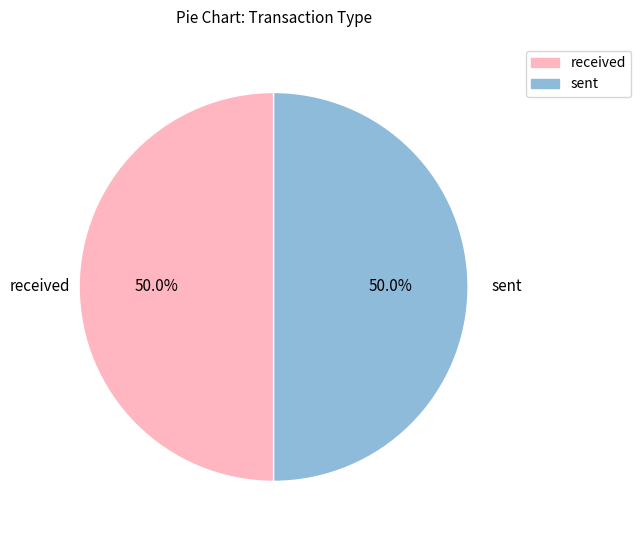

To the nearest percent, what portion does received represent?

50%